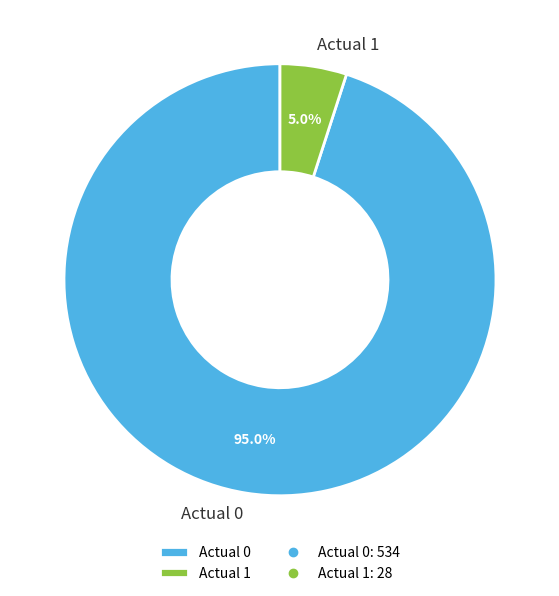

To the nearest percent, what is the difference between the Actual 0 and Actual 1 slice percentages?

90%